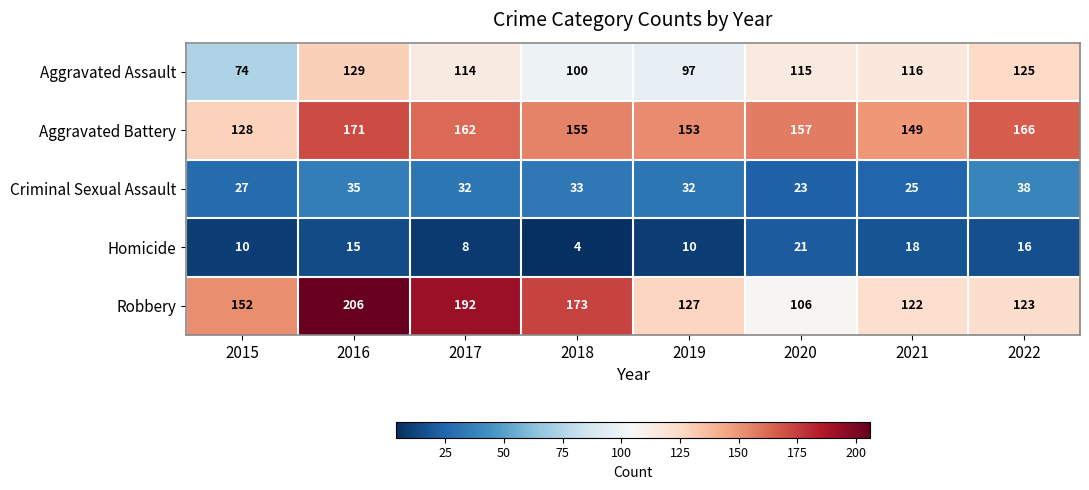

Where does the Aggravated Assault series first go above 115?

2016